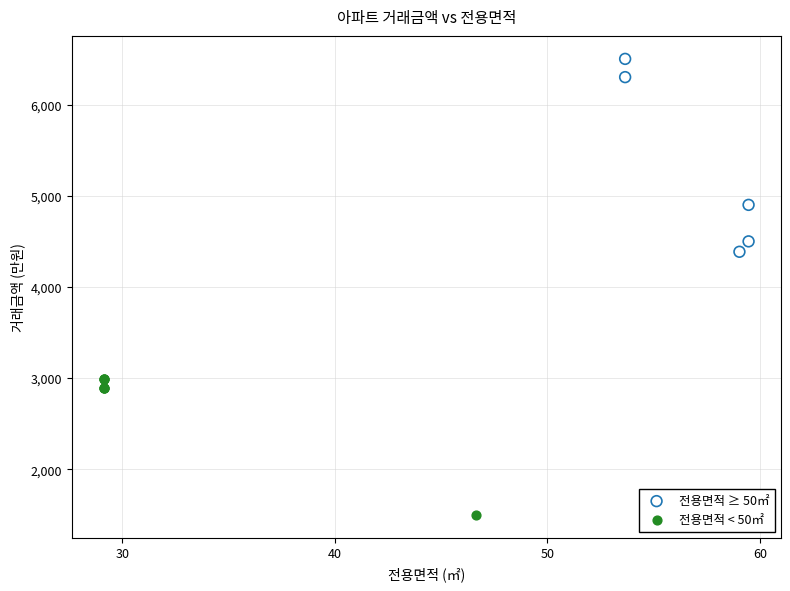

Which series contains the lowest Y value?

전용면적 < 50㎡